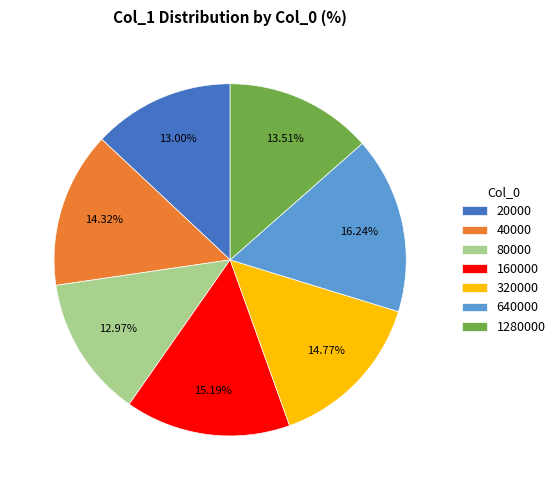

Do 320000 and 1280000 together represent more than half of the pie?

No